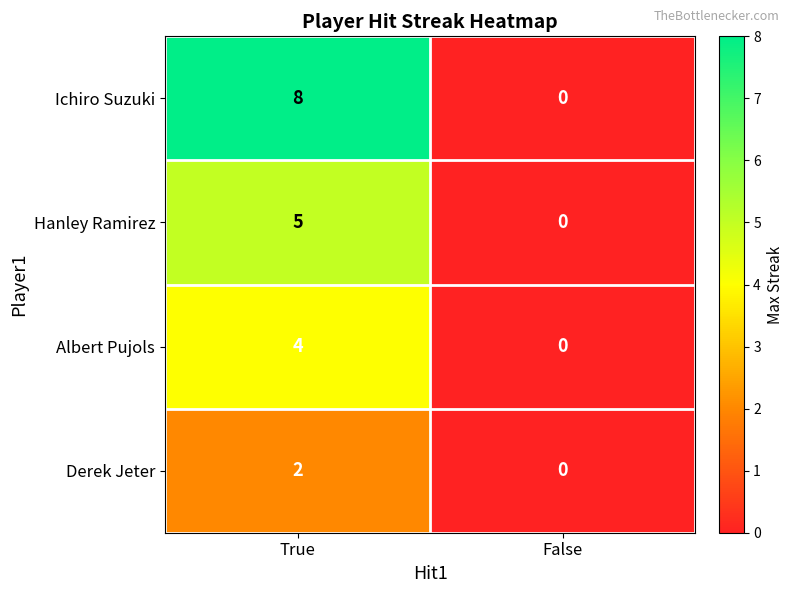

Reading left to right, list all the values displayed in this chart.

Ichiro Suzuki: True=8	False=0
Hanley Ramirez: True=5	False=0
Albert Pujols: True=4	False=0
Derek Jeter: True=2	False=0